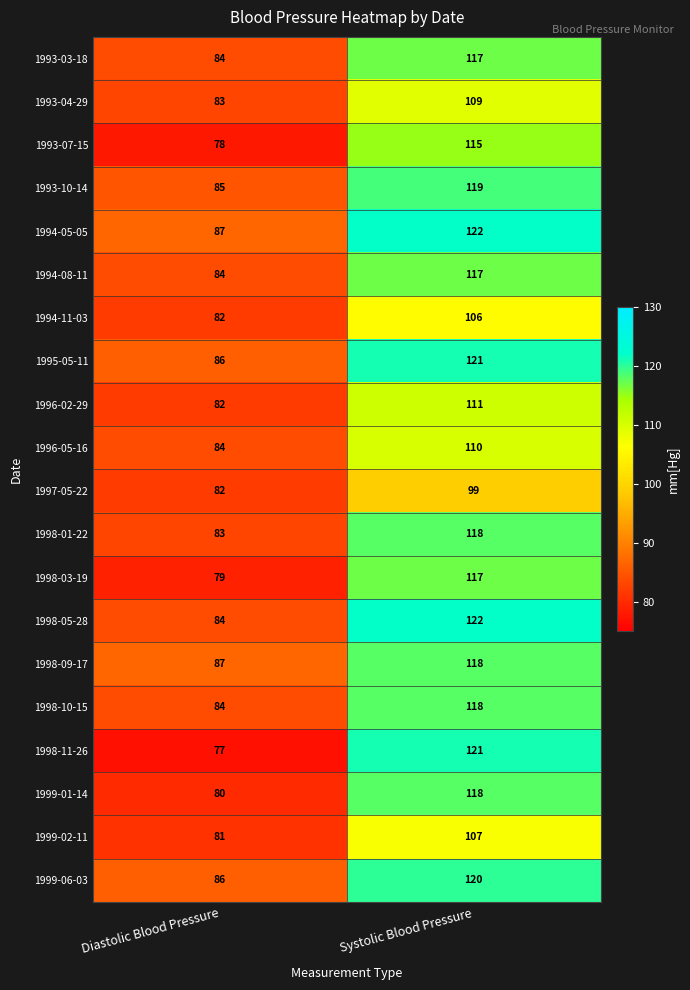

Rank the categories by 1997-05-22 value from highest to lowest.

Systolic Blood Pressure, Diastolic Blood Pressure